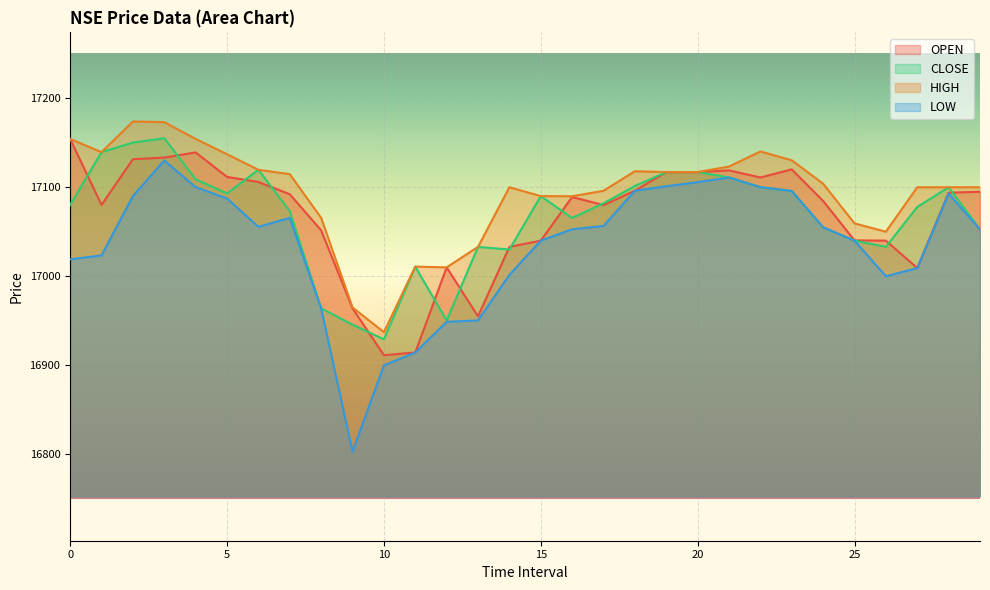

At which label does CLOSE first exceed 17081?

1